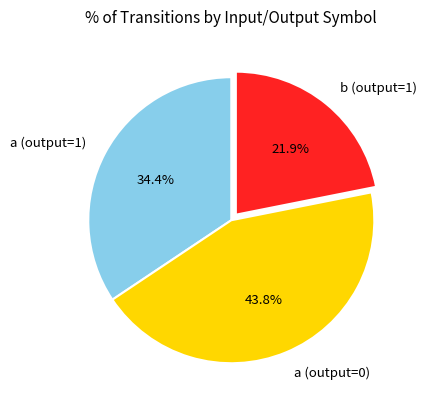

Is it true that a (output=0) is 44% of the pie?

True